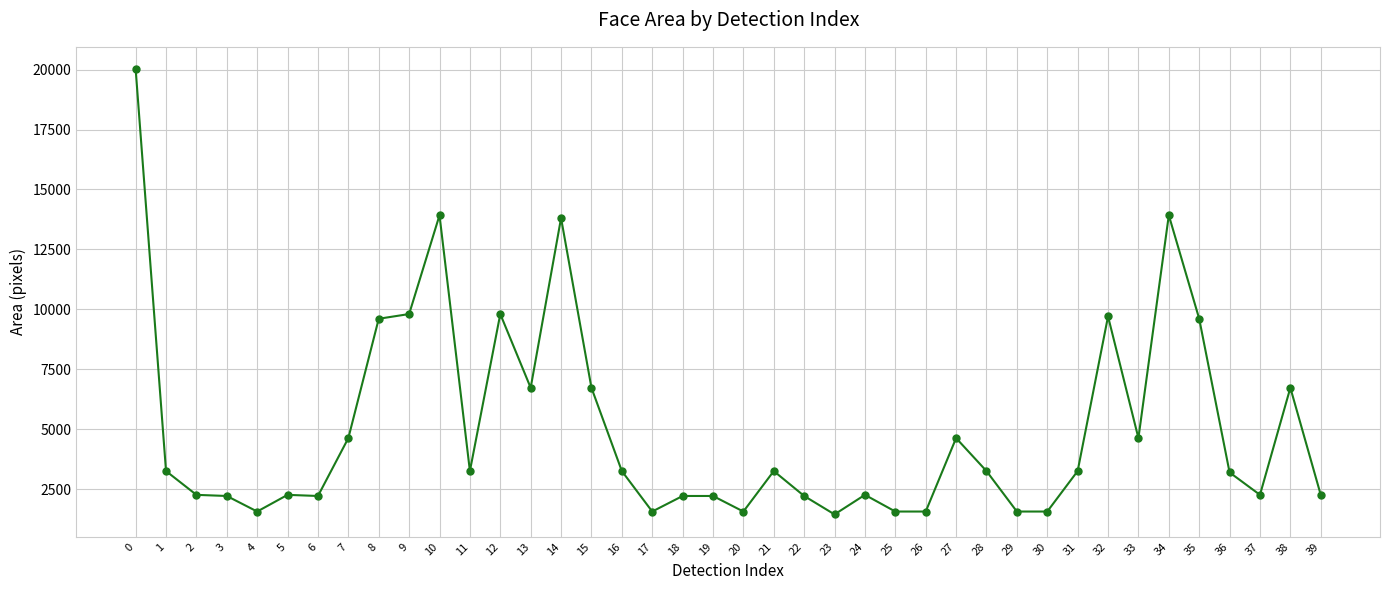

What is the value of the 5th point from the left?

1560